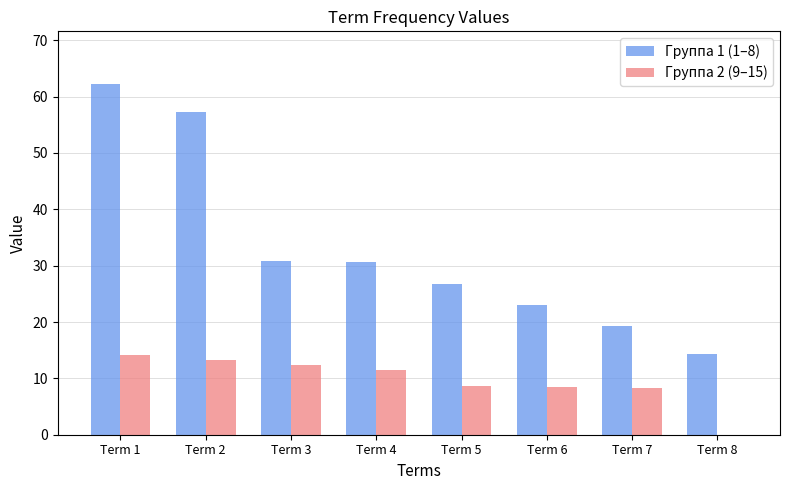

Is it true that Группа 1 (1–8) equals 57.2 at Term 2?

True